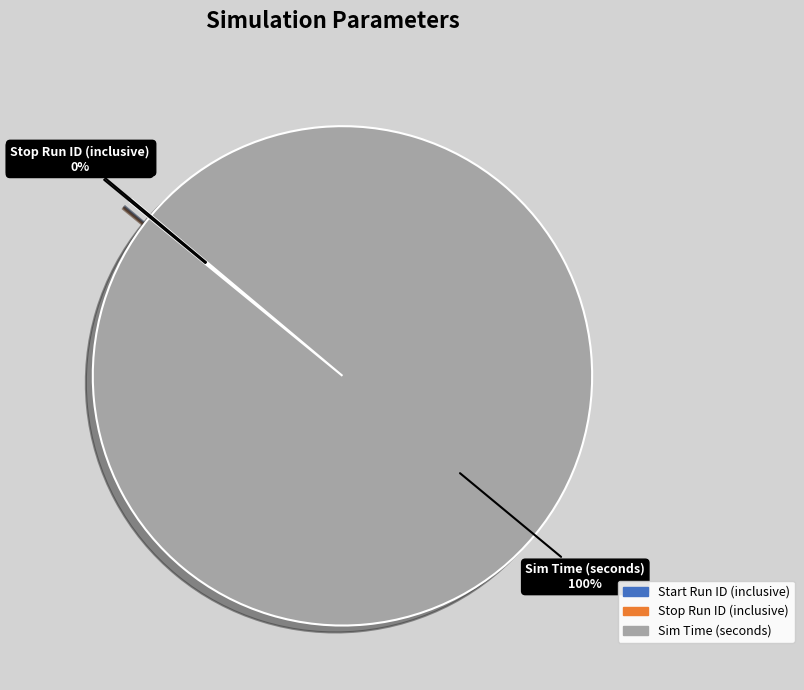

To the nearest percent, what is the difference between the largest and smallest slice percentages?

100%